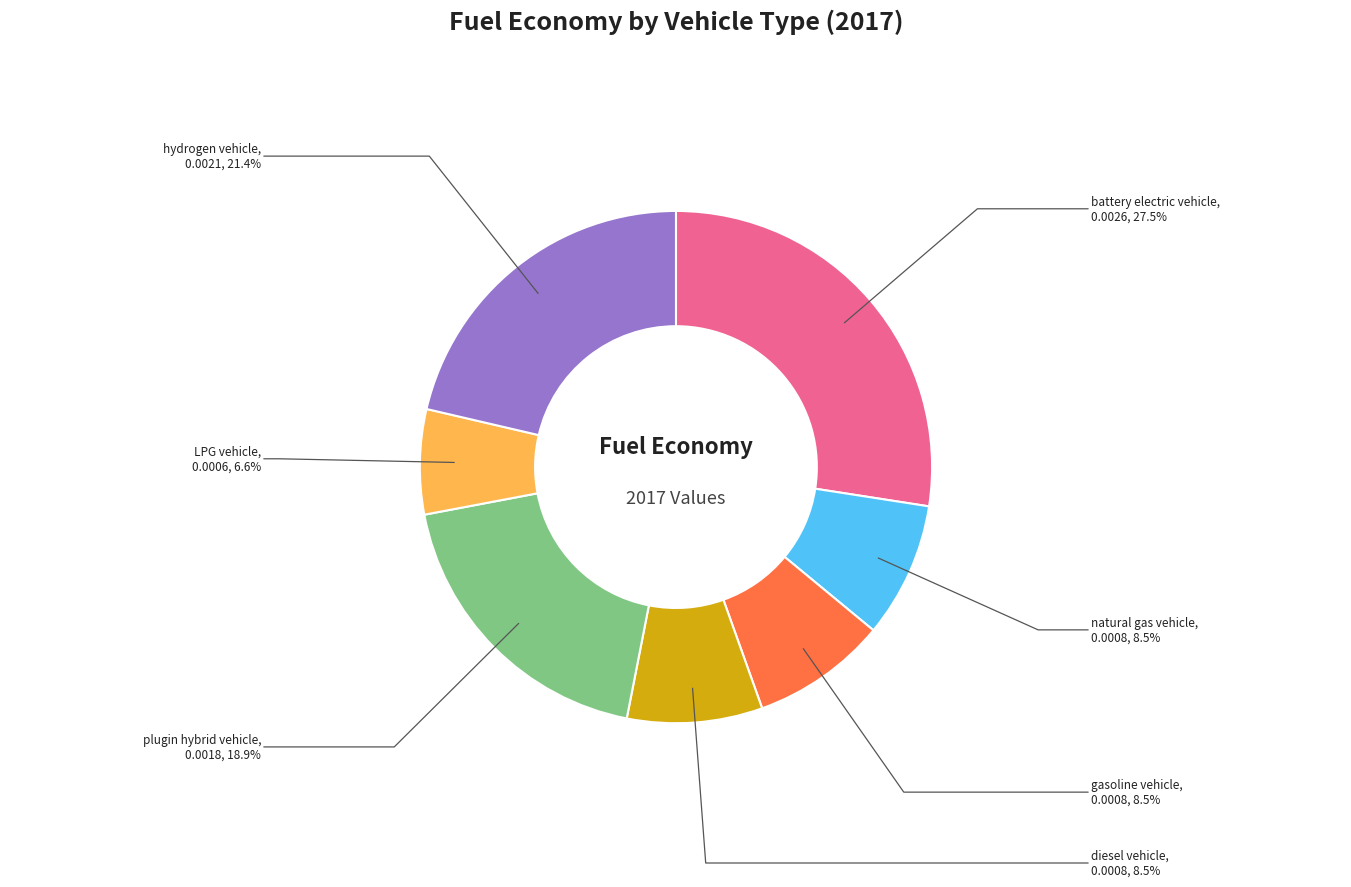

Is there any slice that represents more than half of the pie?

No